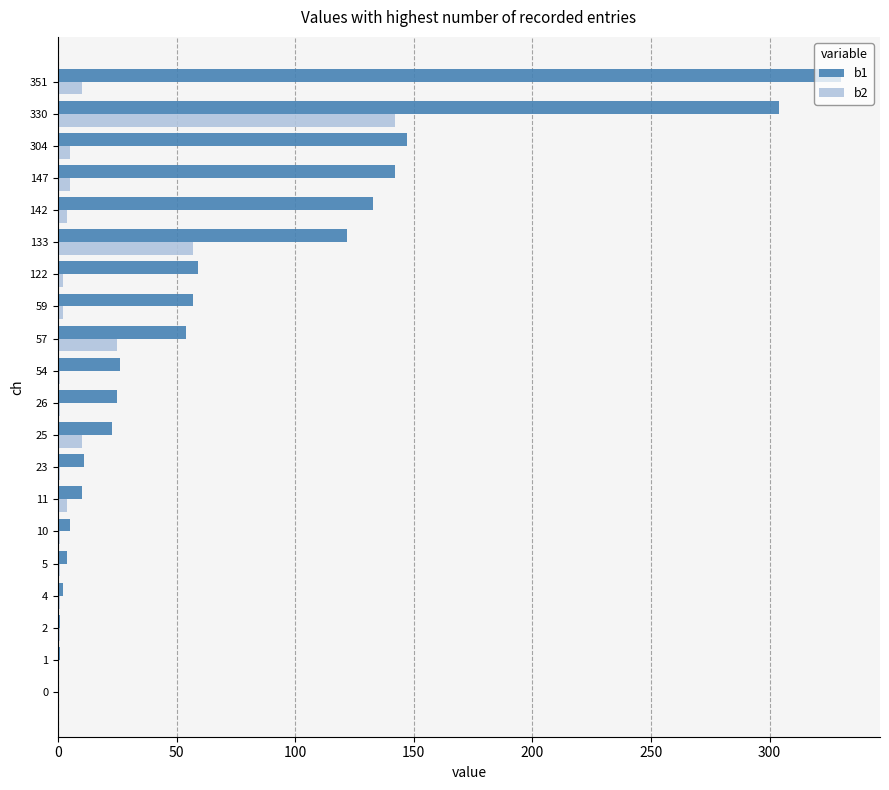

At which category is the sum across all series the highest?

330